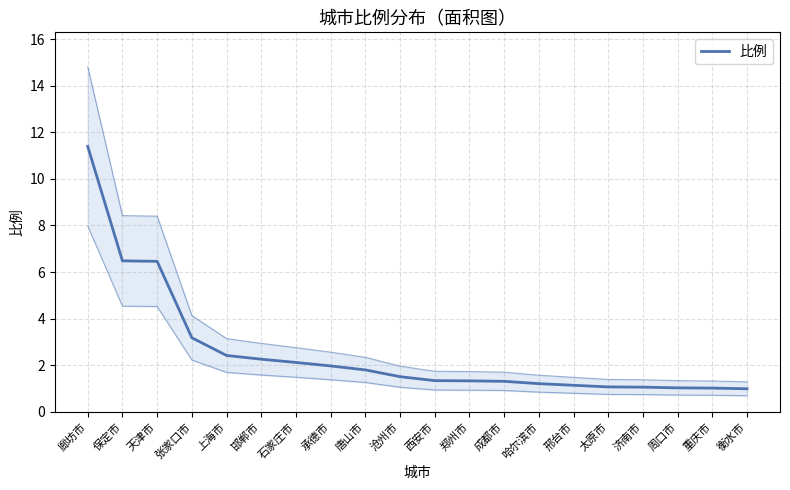

Rank the categories by value from lowest to highest.

衡水市, 重庆市, 周口市, 济南市, 太原市, 邢台市, 哈尔滨市, 成都市, 郑州市, 西安市, 沧州市, 唐山市, 承德市, 石家庄市, 邯郸市, 上海市, 张家口市, 天津市, 保定市, 廊坊市